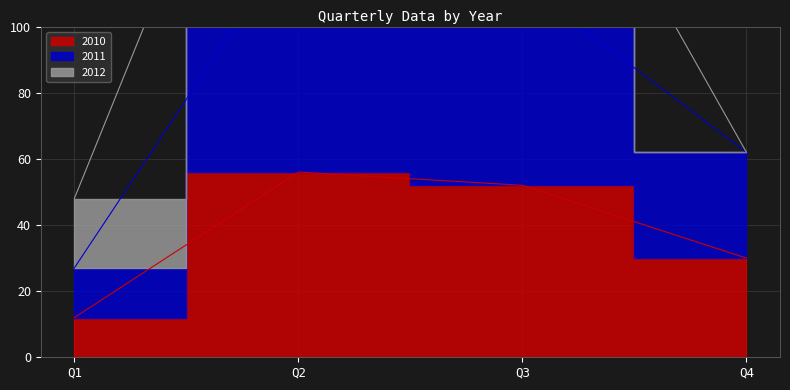

True or false: 2011 and 2010 intersect in this chart.

False